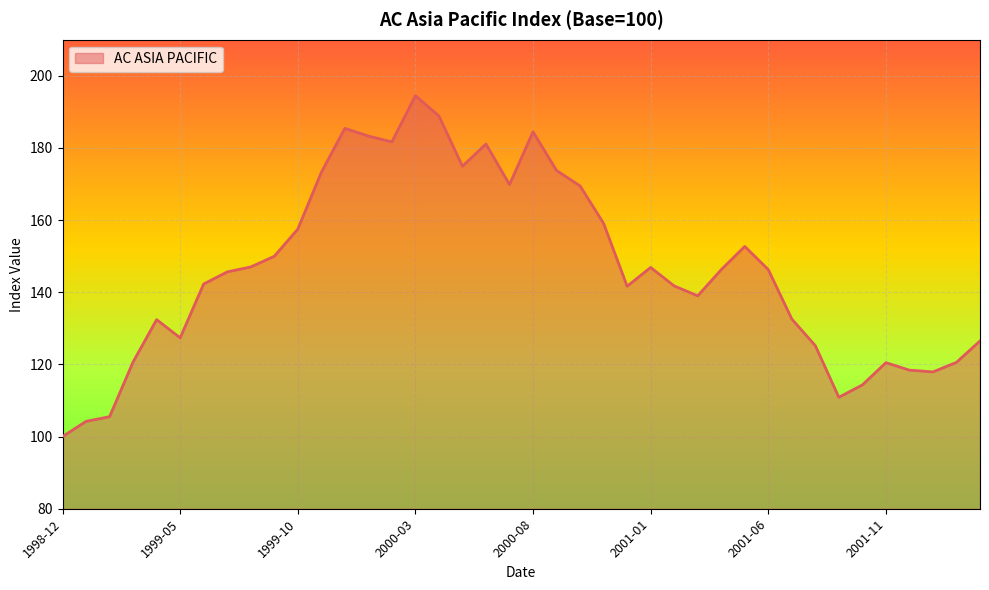

What is the maximum value shown in the chart?

194.5